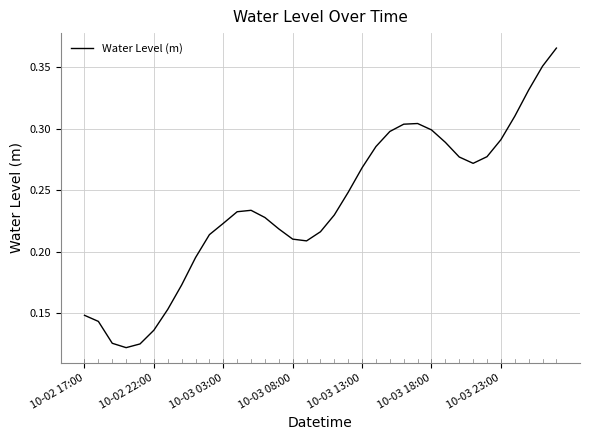

Does the chart have visible grid lines?

Yes